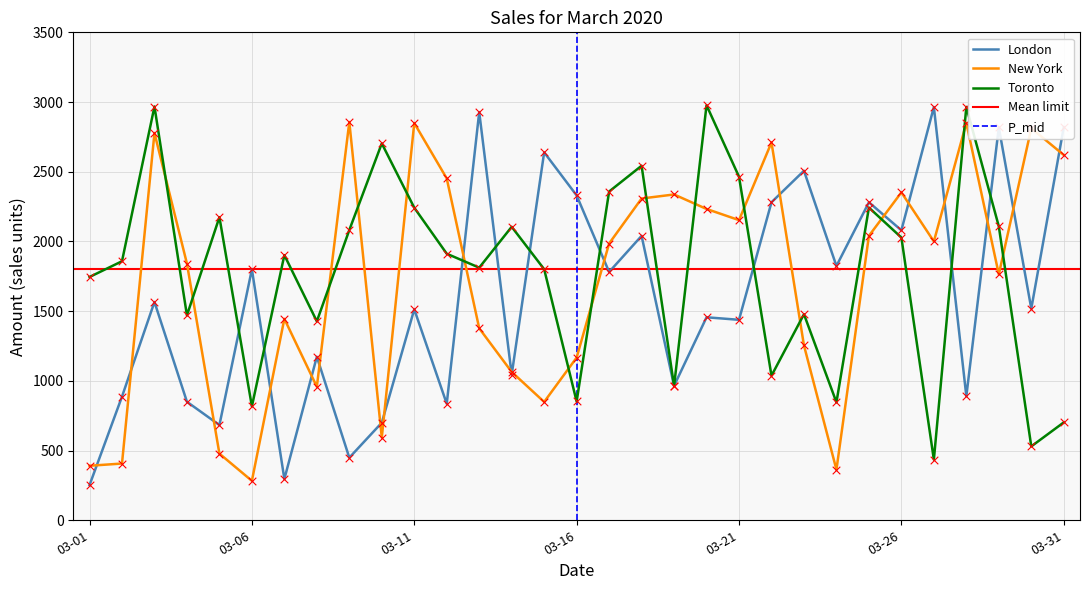

What are all the series names shown in the legend?

London, New York, Toronto